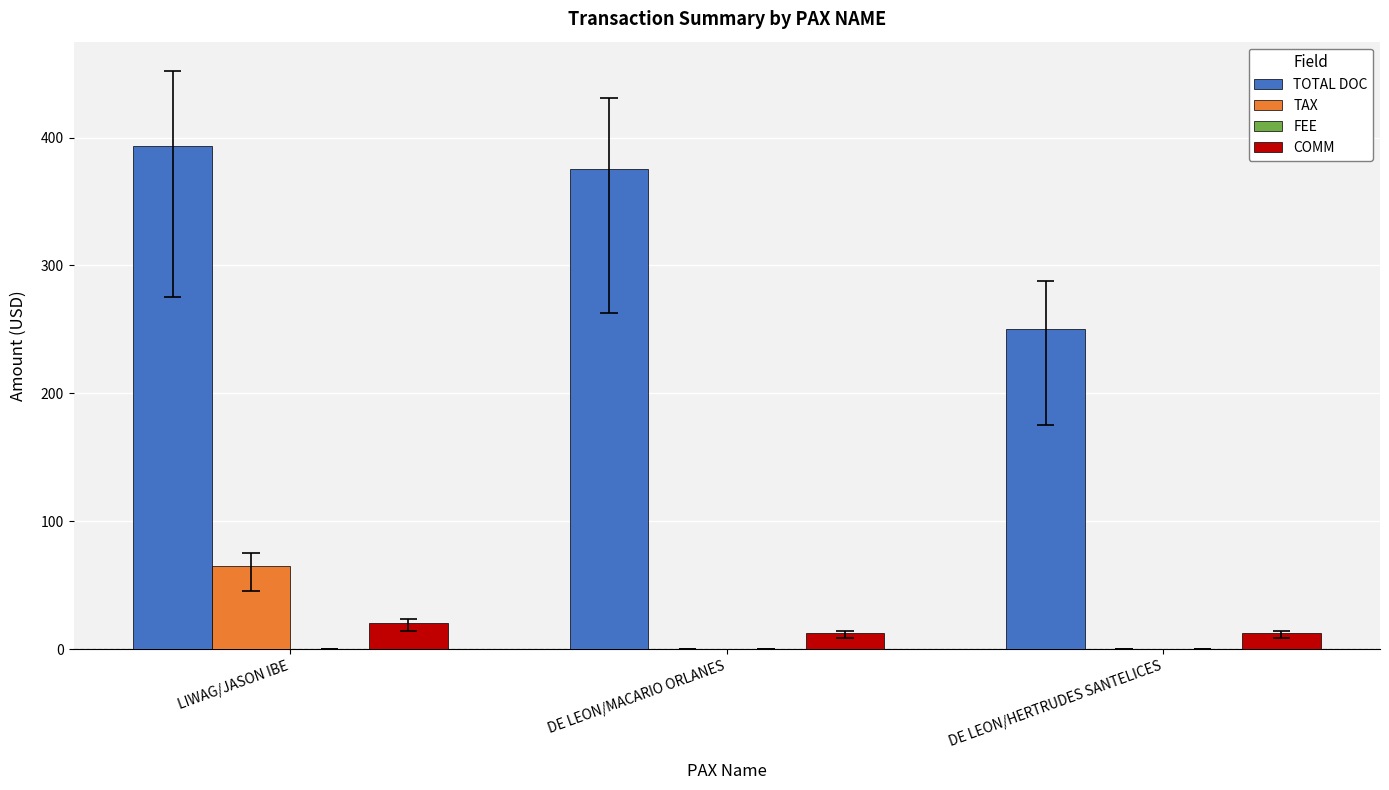

Is the value of TOTAL DOC at DE LEON/HERTRUDES SANTELICES greater than the value of FEE at DE LEON/MACARIO ORLANES?

Yes